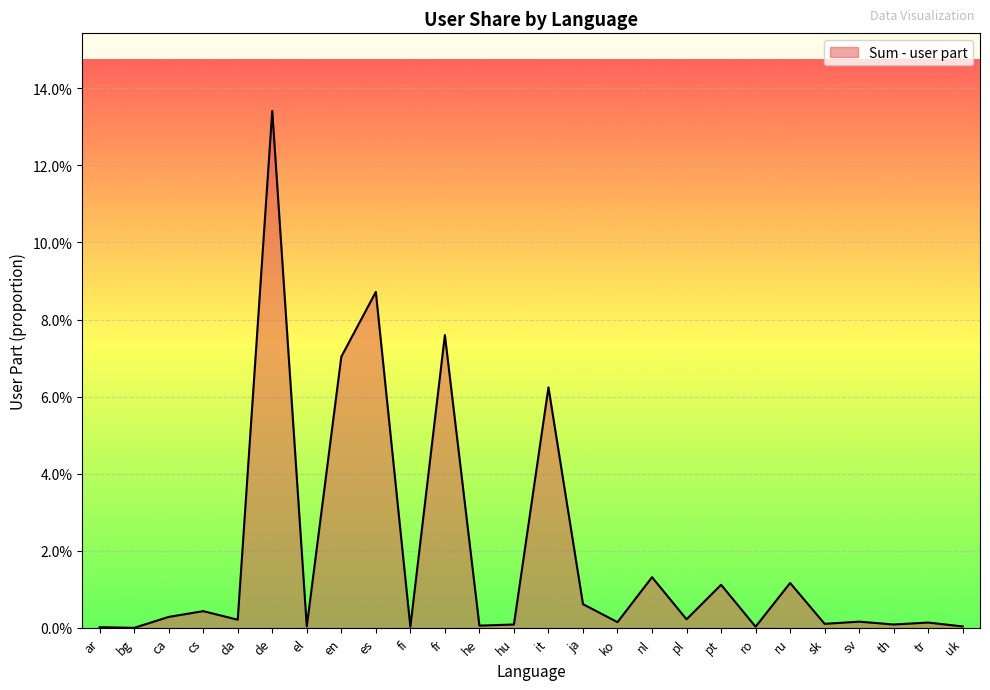

The chart shows a value of 0.0 at ko. True or false?

False